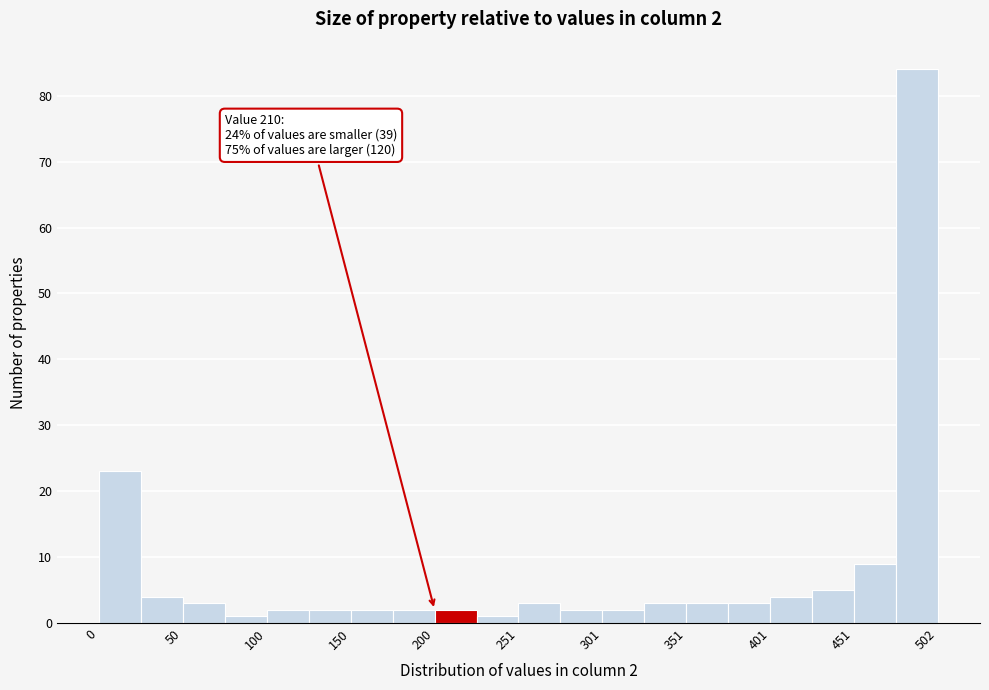

Around what value on the x-axis is the tallest bar? Give the approximate position of its centre, as read against the axis.

490